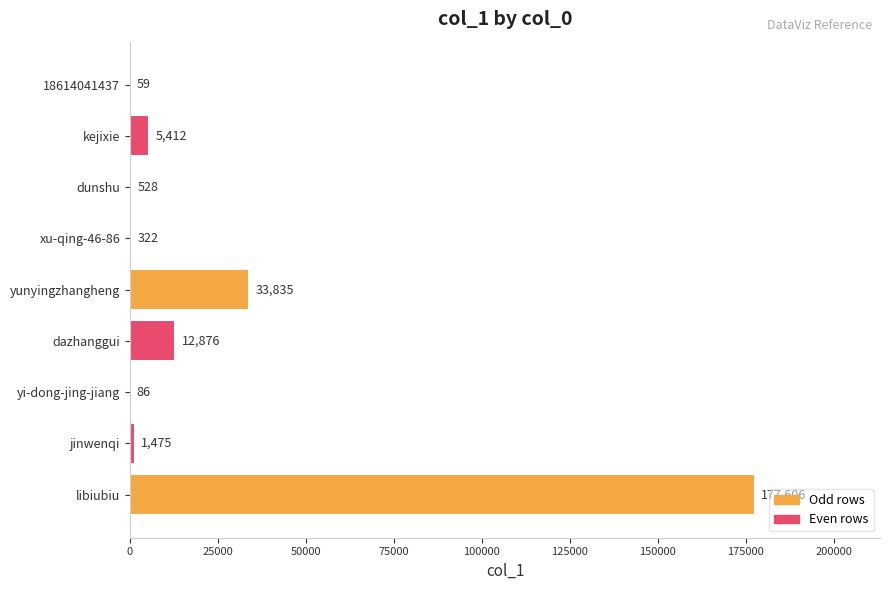

What is the sum of all values?

232199